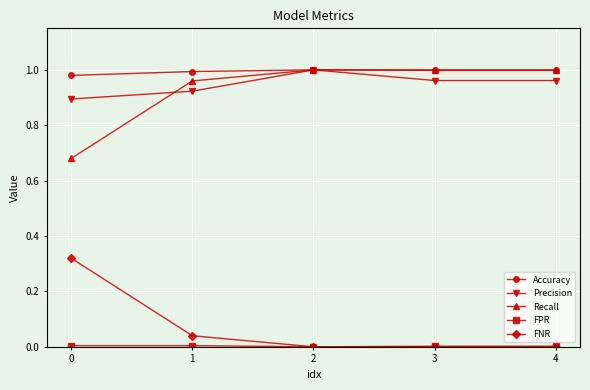

Which series has the largest total across all categories?

Accuracy